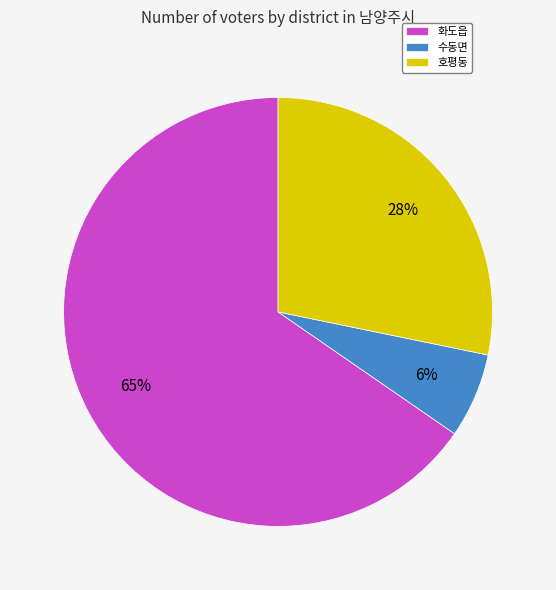

What is the largest slice in the pie chart?

화도읍